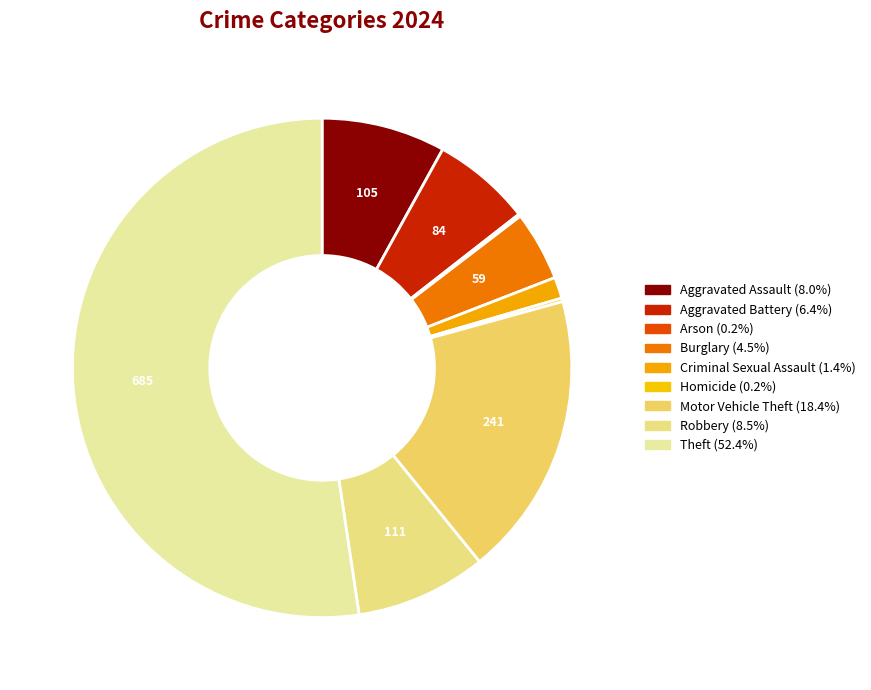

What is the change in value from Arson to Homicide?

+1